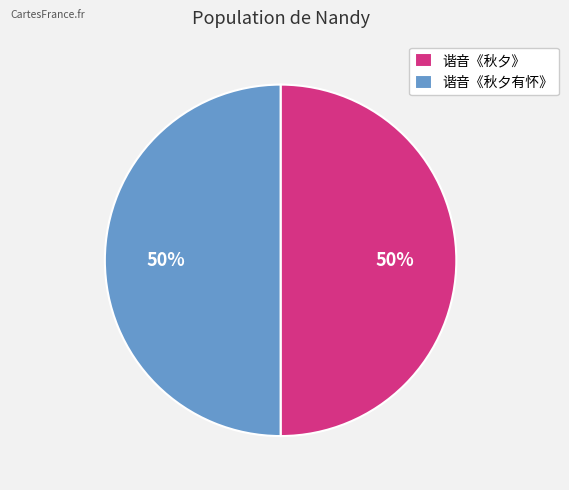

The 谐音《秋夕》 slice represents 41% of the pie. True or false?

False